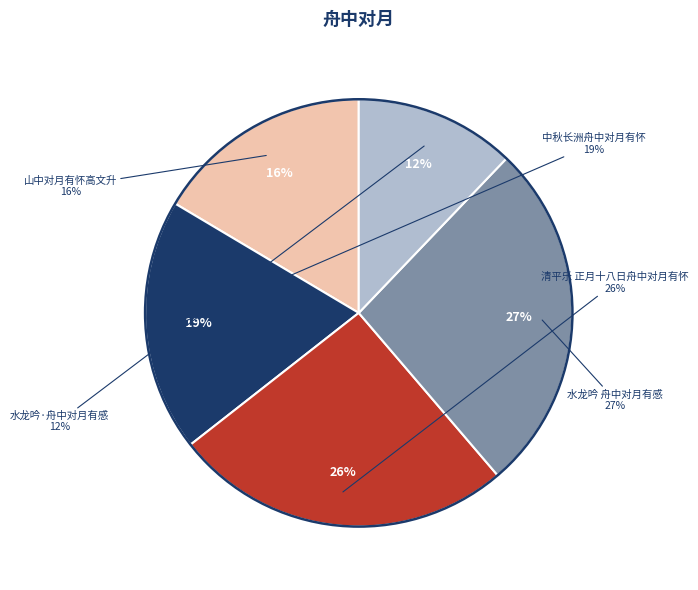

True or false: 清平乐 正月十八日舟中对月有怀 accounts for 34% of the total.

False